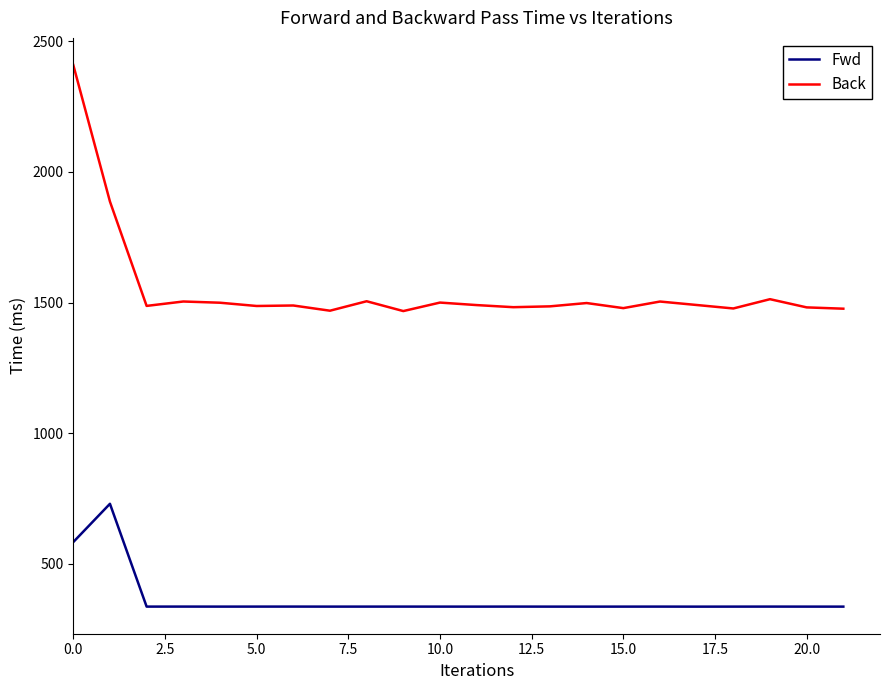

List the series in order of their peak value, lowest first.

Fwd, Back